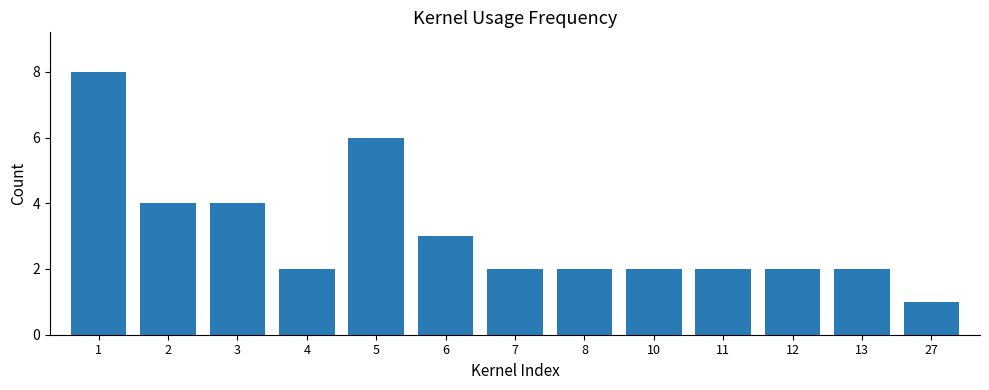

Where does the data first go above 2?

1